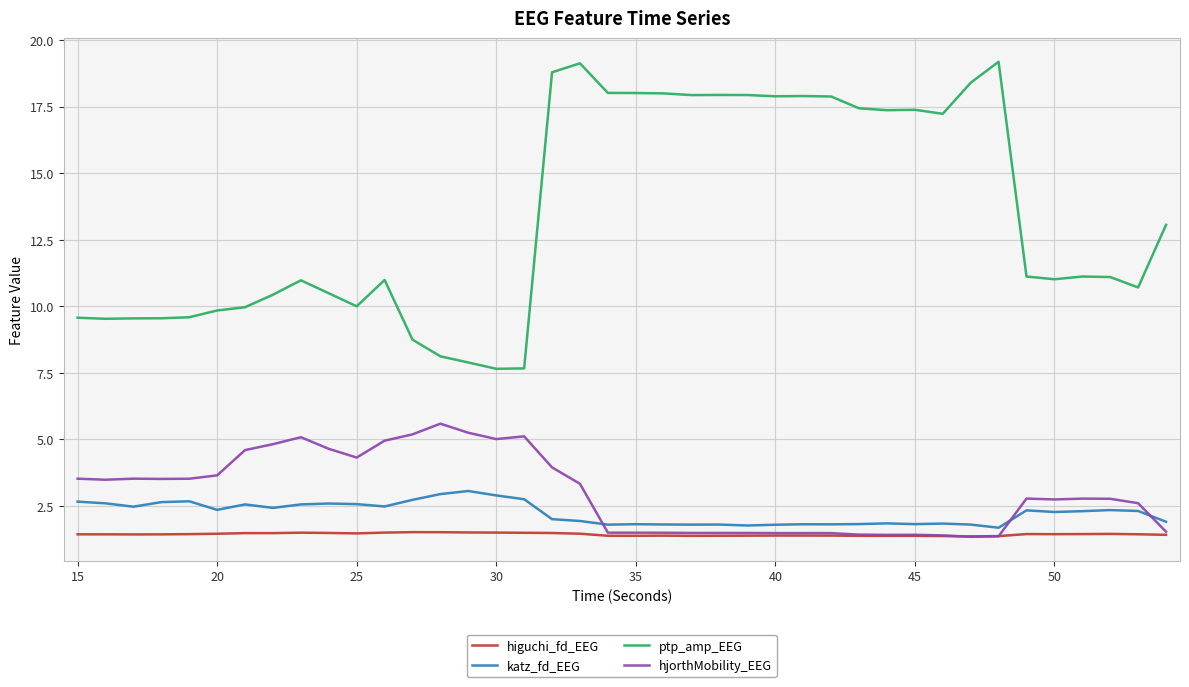

True or false: katz_fd_EEG and ptp_amp_EEG cross at least once.

False